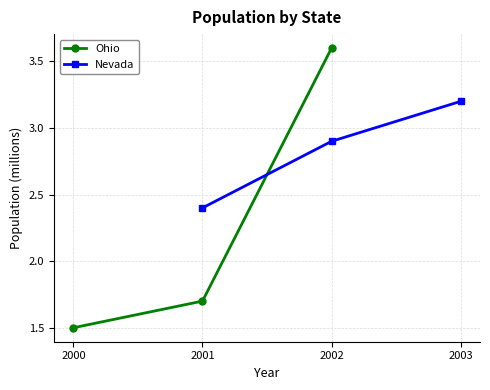

What are all the series names shown in the legend?

Ohio, Nevada